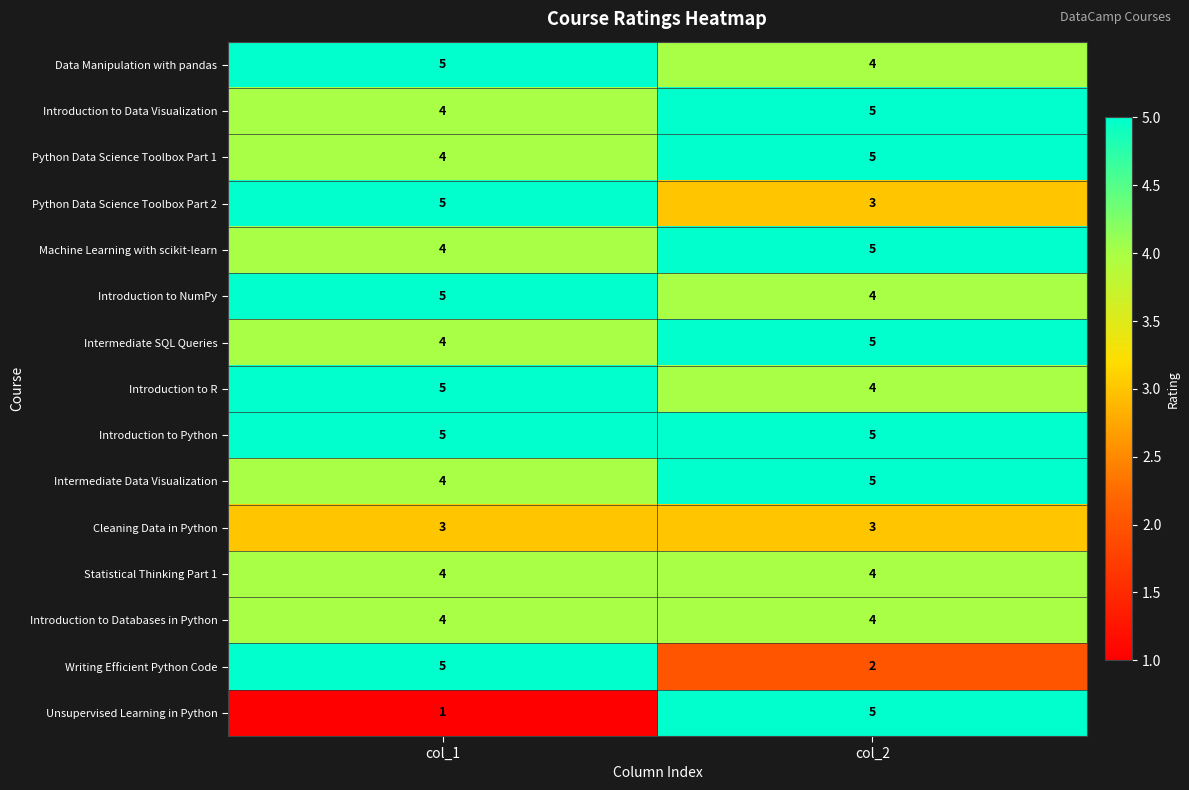

Count the number of data series in this chart.

15